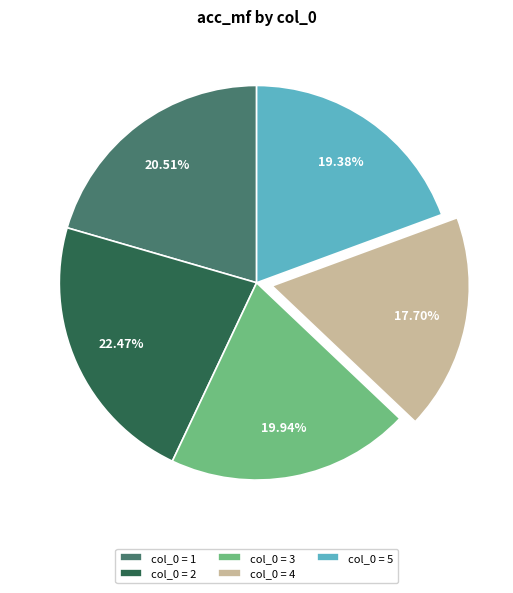

Does any single category account for the majority?

No